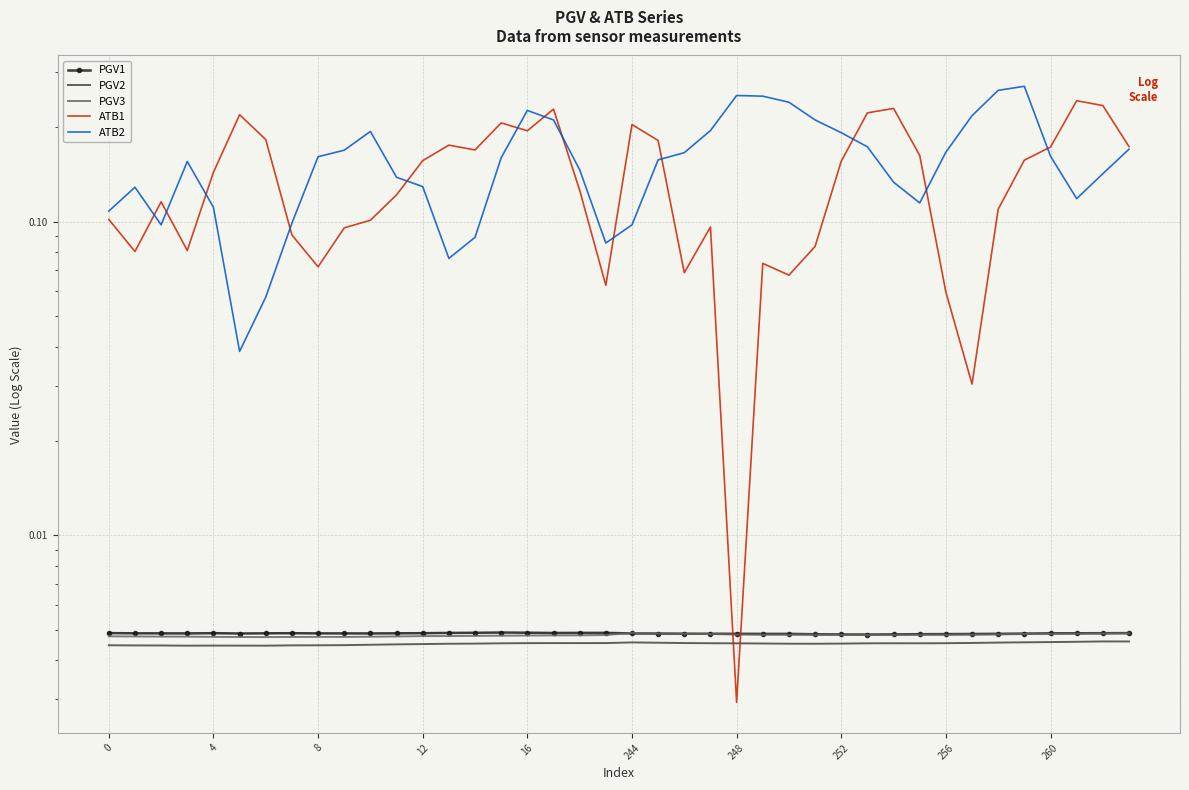

What is the spread (max minus min) of values at 18?

0.1